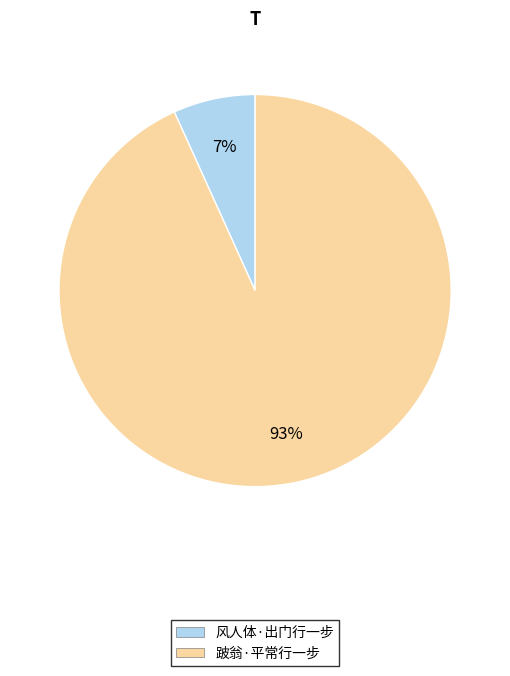

What percentage is the 风人体·出门行一步 slice, to the nearest percent?

7%